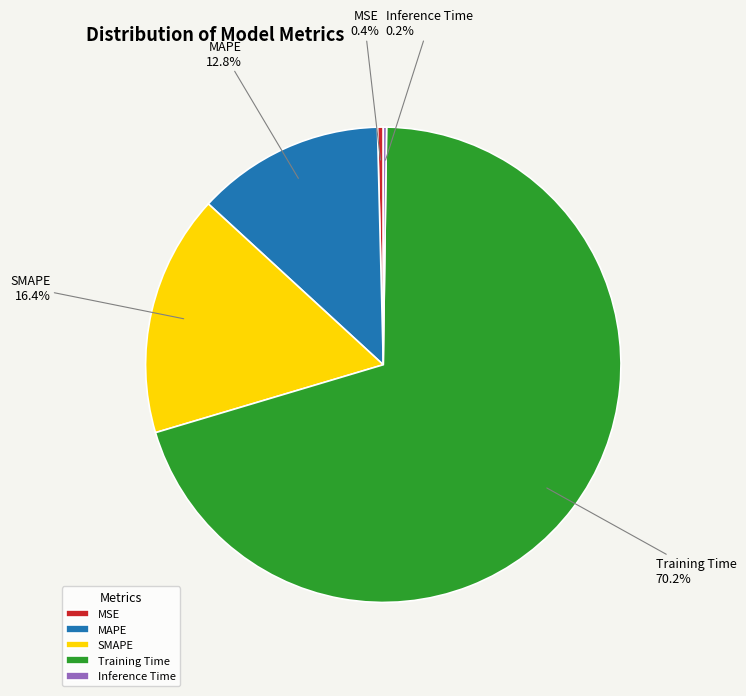

How much of the chart is everything except SMAPE?

83.6%